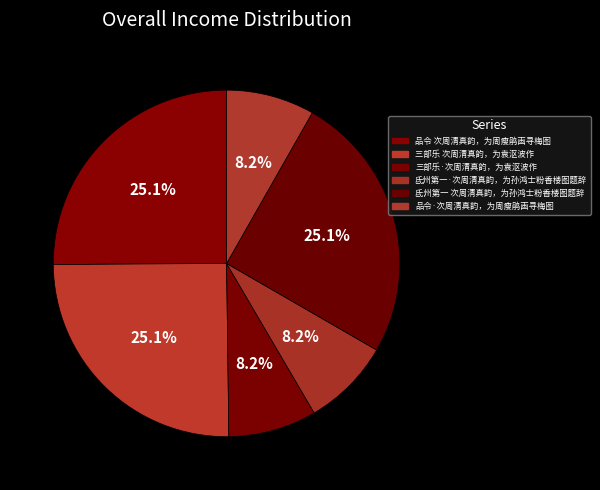

True or false: 三部乐·次周清真韵，为袁沤波作 accounts for 8% of the total.

True